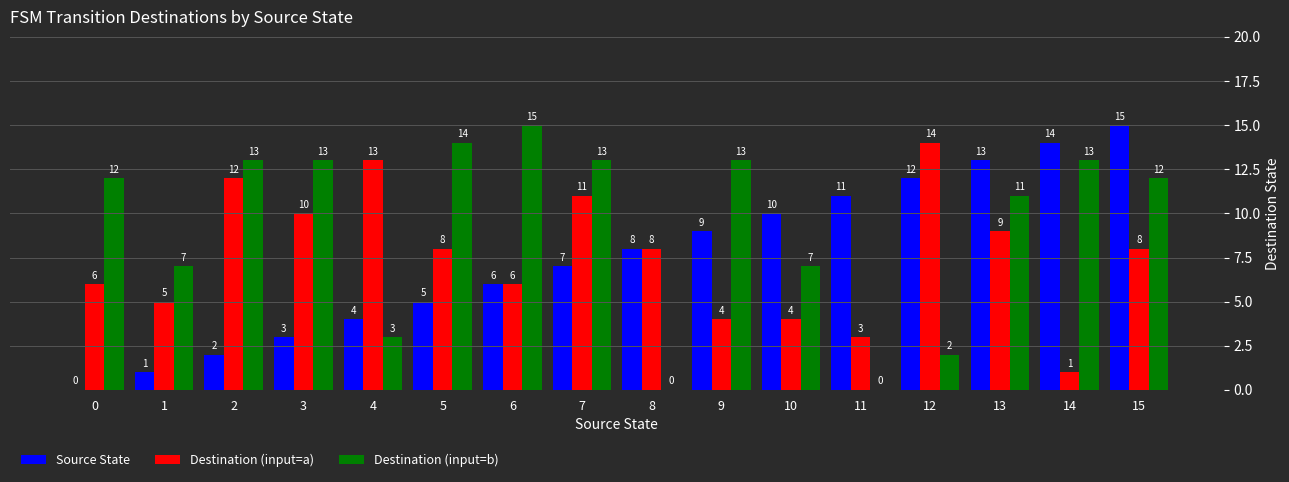

True or false: Destination (input=b) has a value of 3 at 4.

True